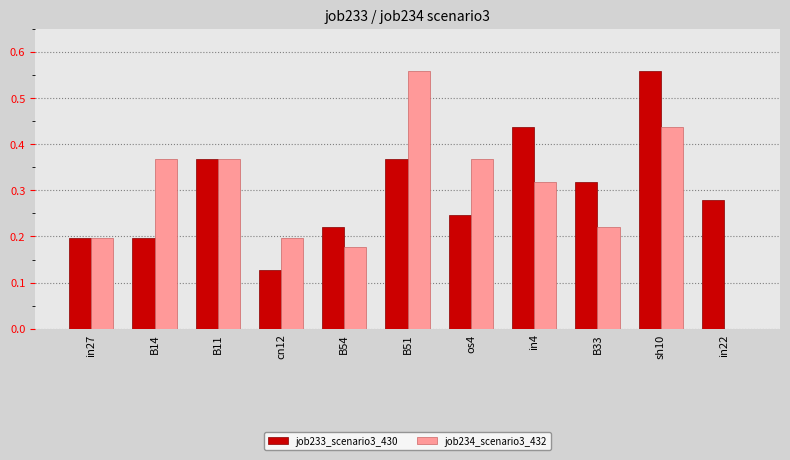

Between B51 and in4, which series saw the biggest shift?

job234_scenario3_432